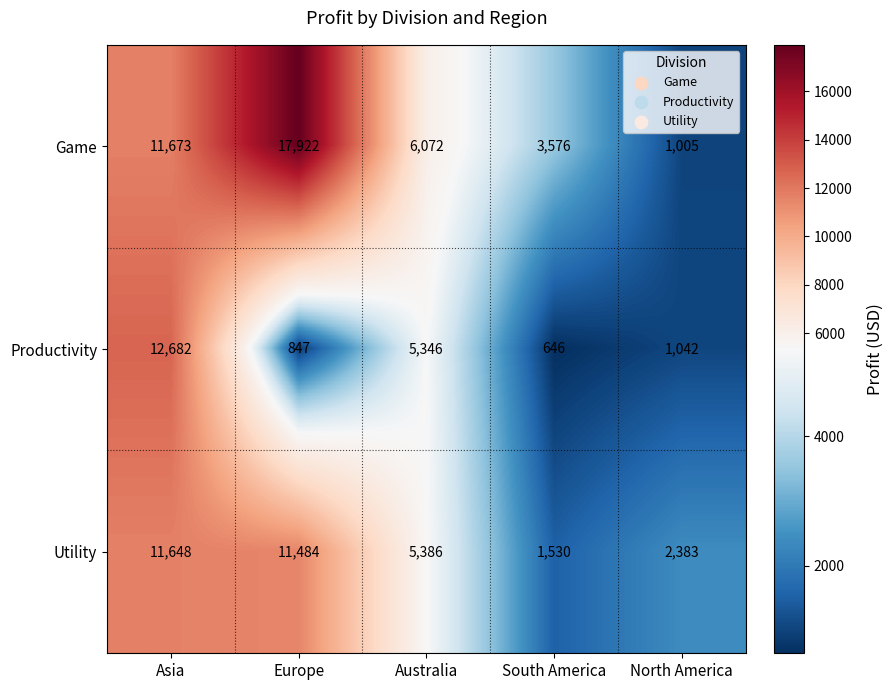

Rank the series by their average value, from lowest to highest.

Productivity, Utility, Game